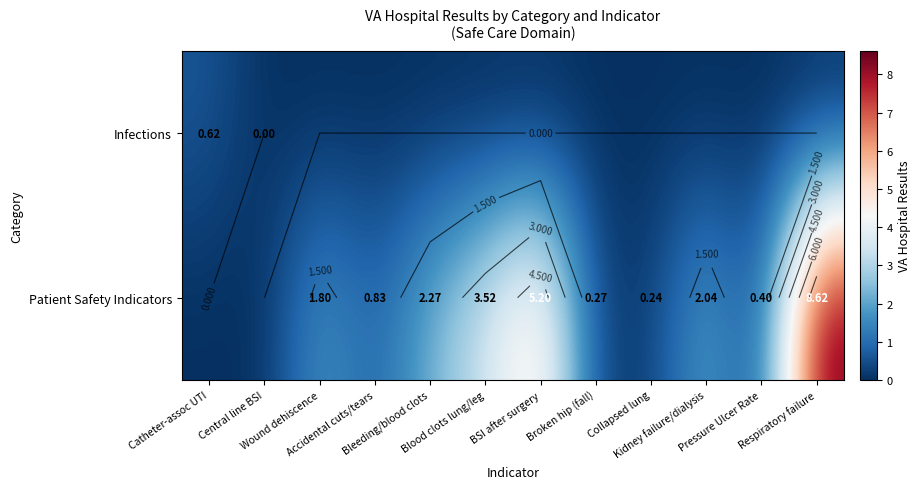

What is the sum of all Infections values?

0.6